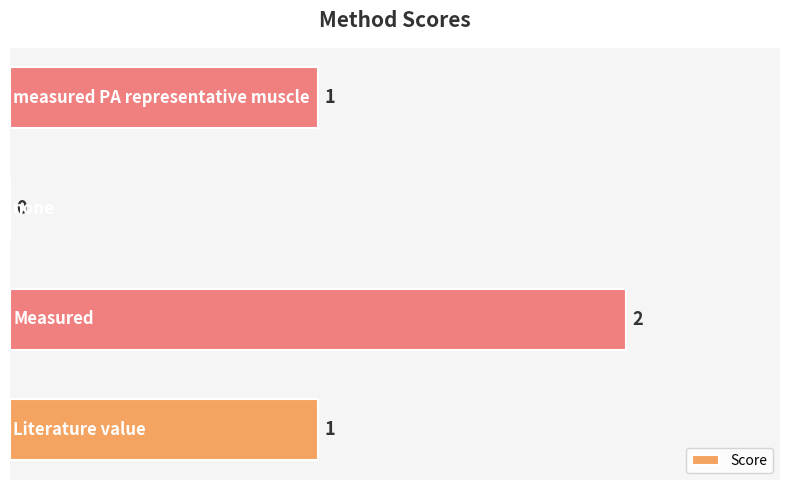

How many values are above zero?

3